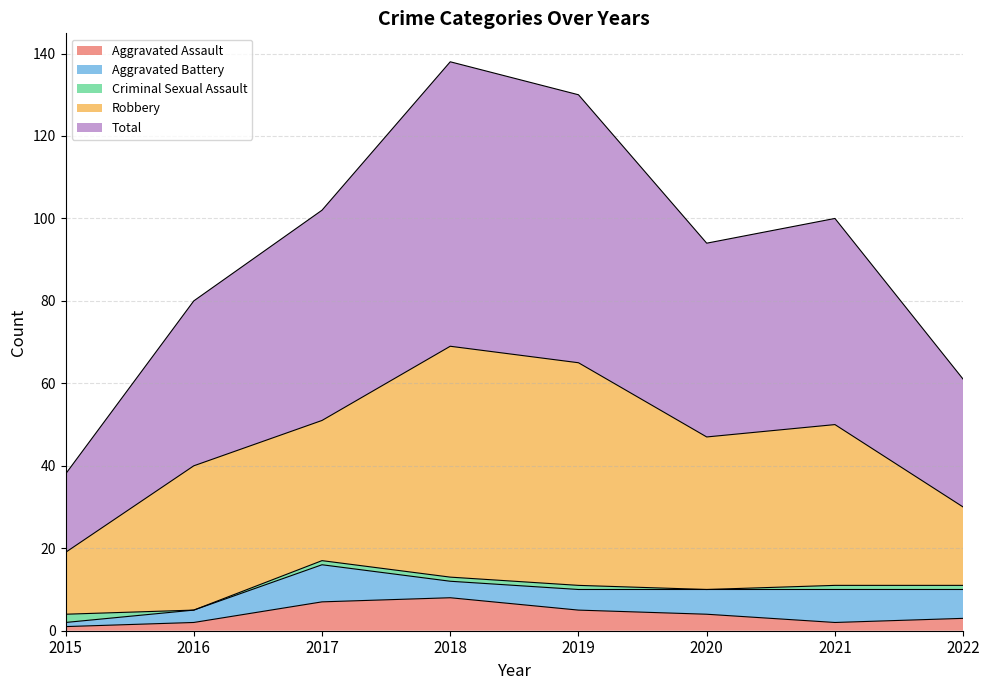

How many data points does each series have?

8